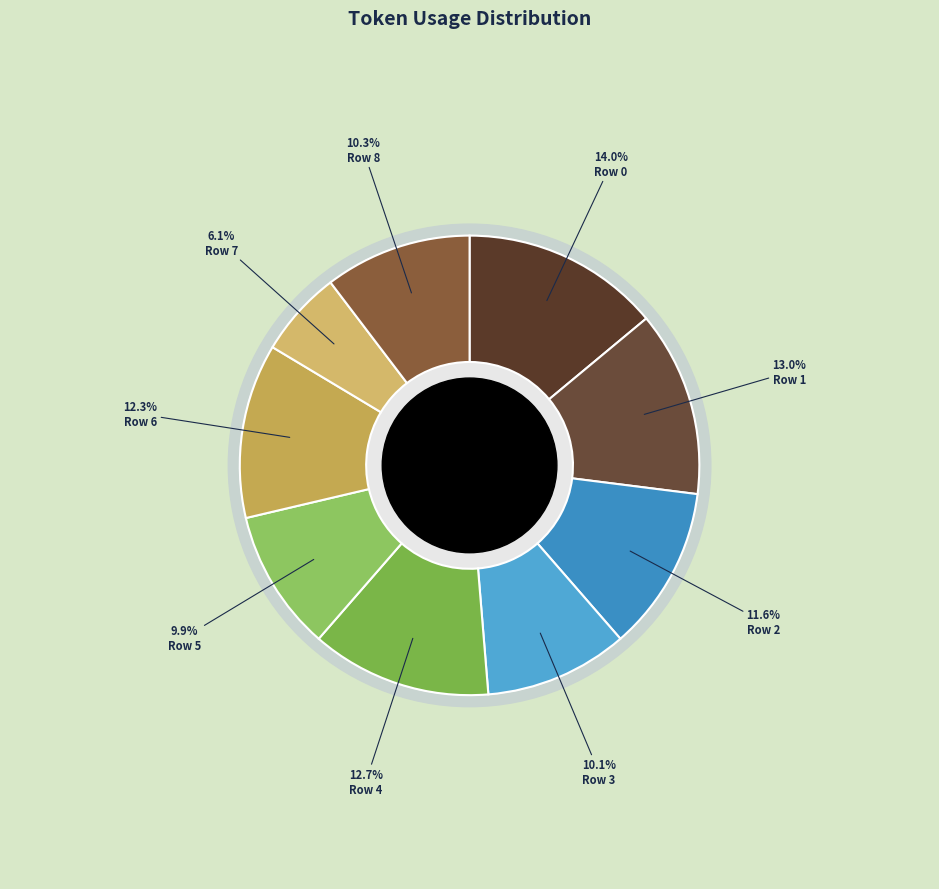

True or false: 4 accounts for 13% of the total.

True